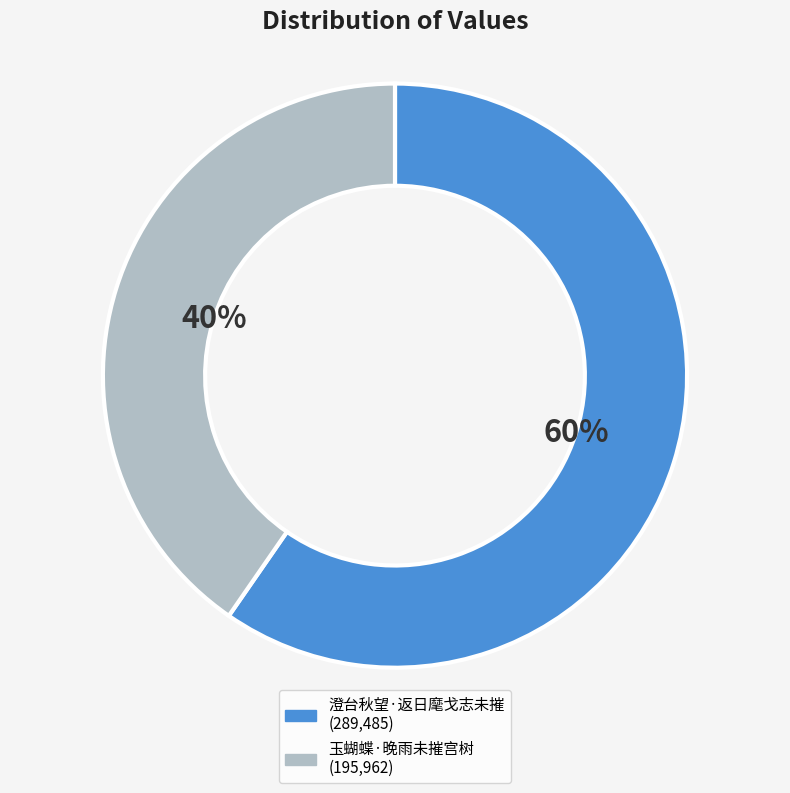

Between 澄台秋望·返日麾戈志未摧 and 玉蝴蝶·晚雨未摧宫树, which is larger?

澄台秋望·返日麾戈志未摧